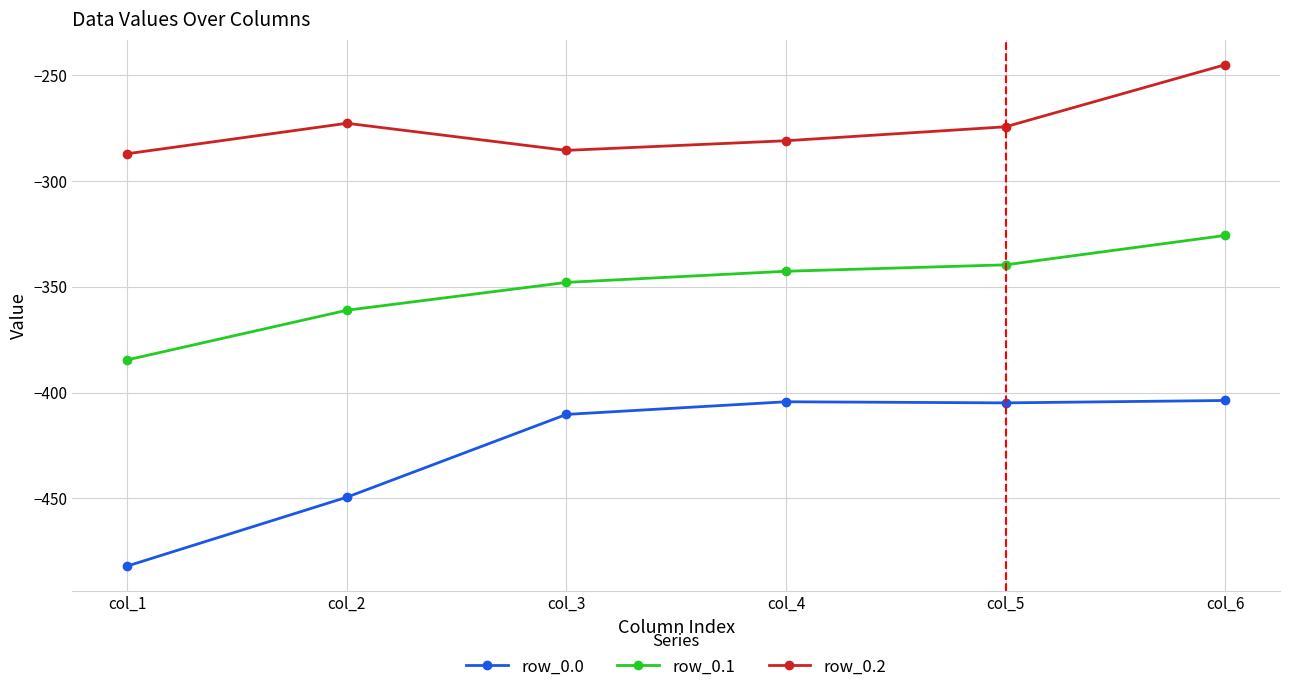

Does the chart have visible grid lines?

Yes